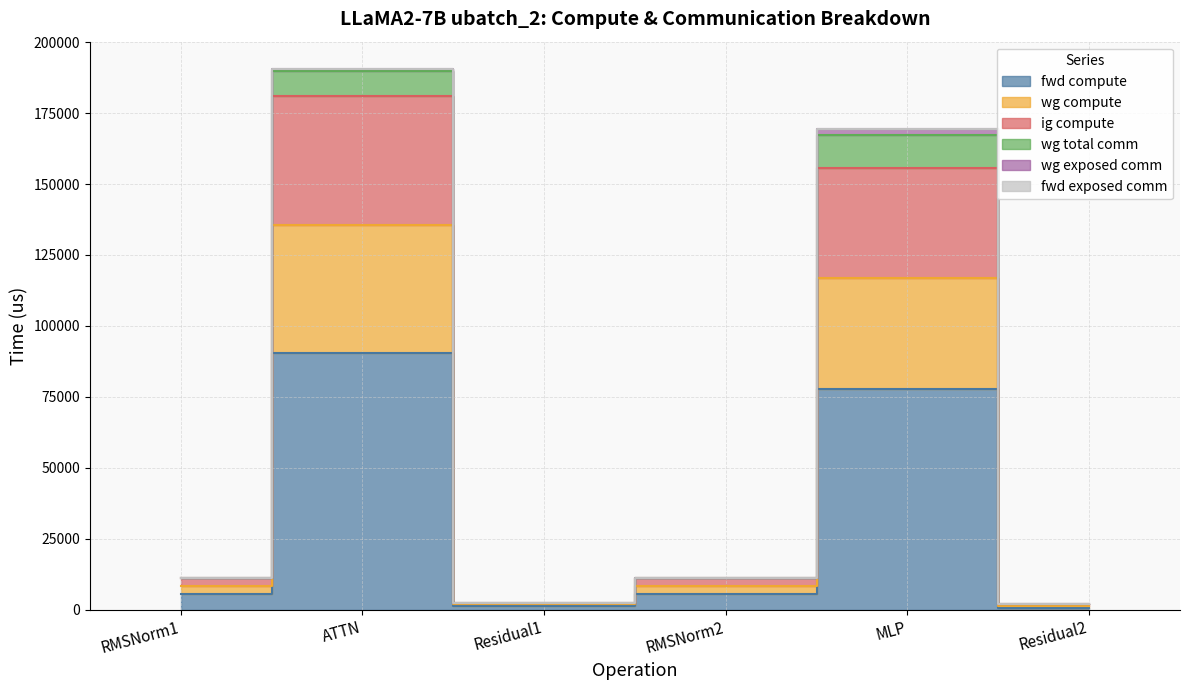

Which category has the lowest value in the ig compute series?

Residual2